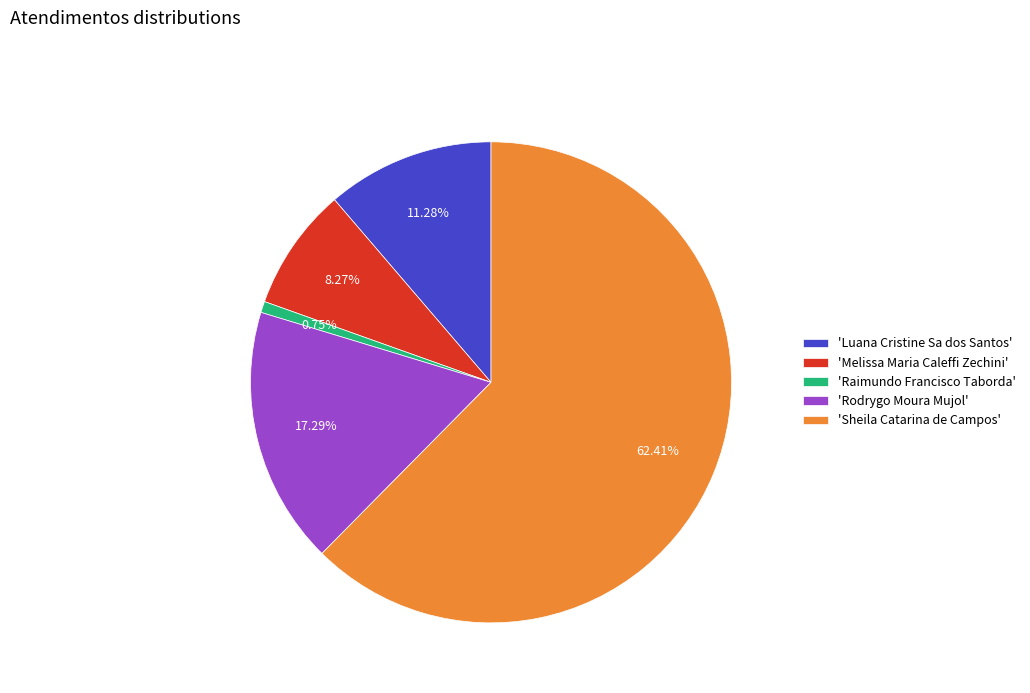

Does any single category account for the majority?

Yes